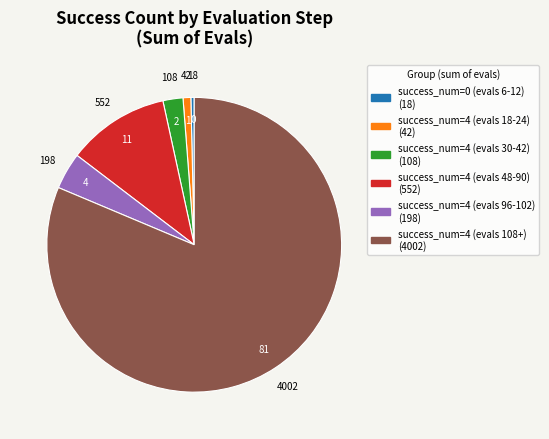

Is there a majority slice in this chart?

Yes